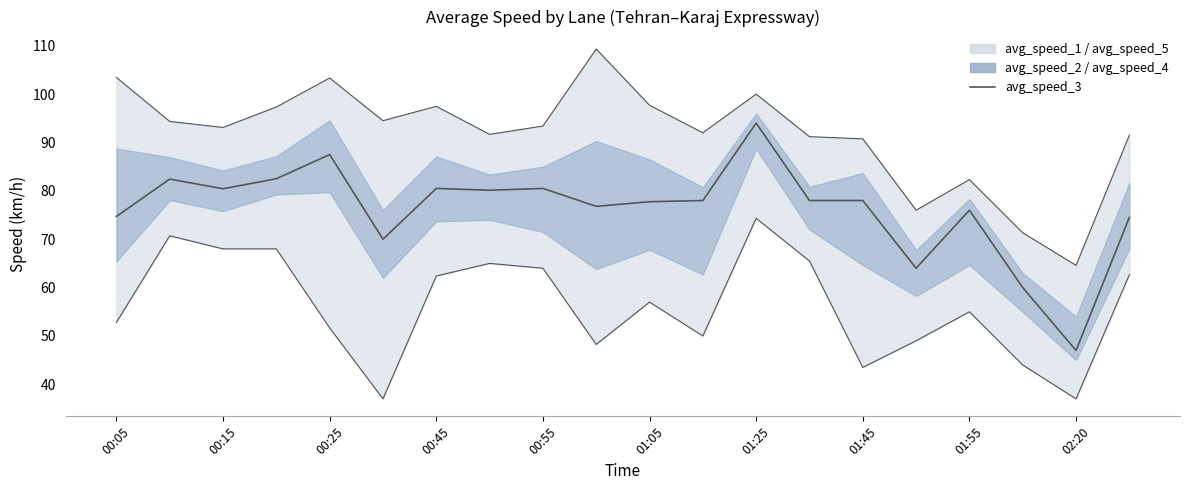

What is the total value across all series at 11?

220.0